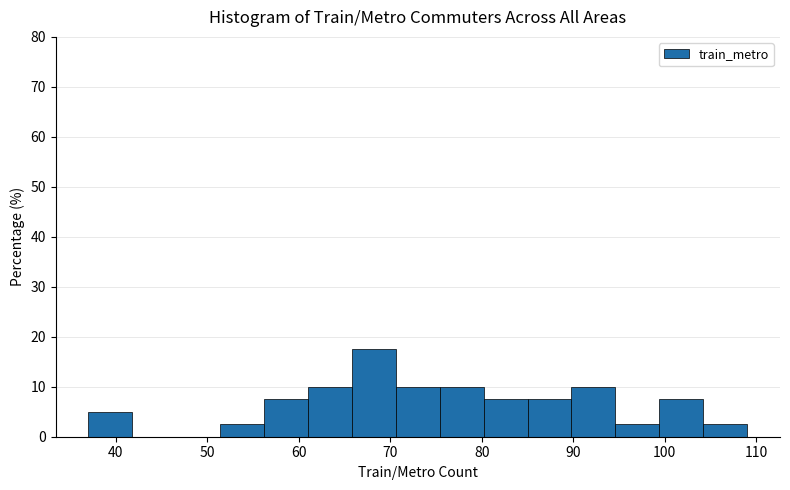

Over which range of the x-axis is the bar tallest?

65.8 to 70.6